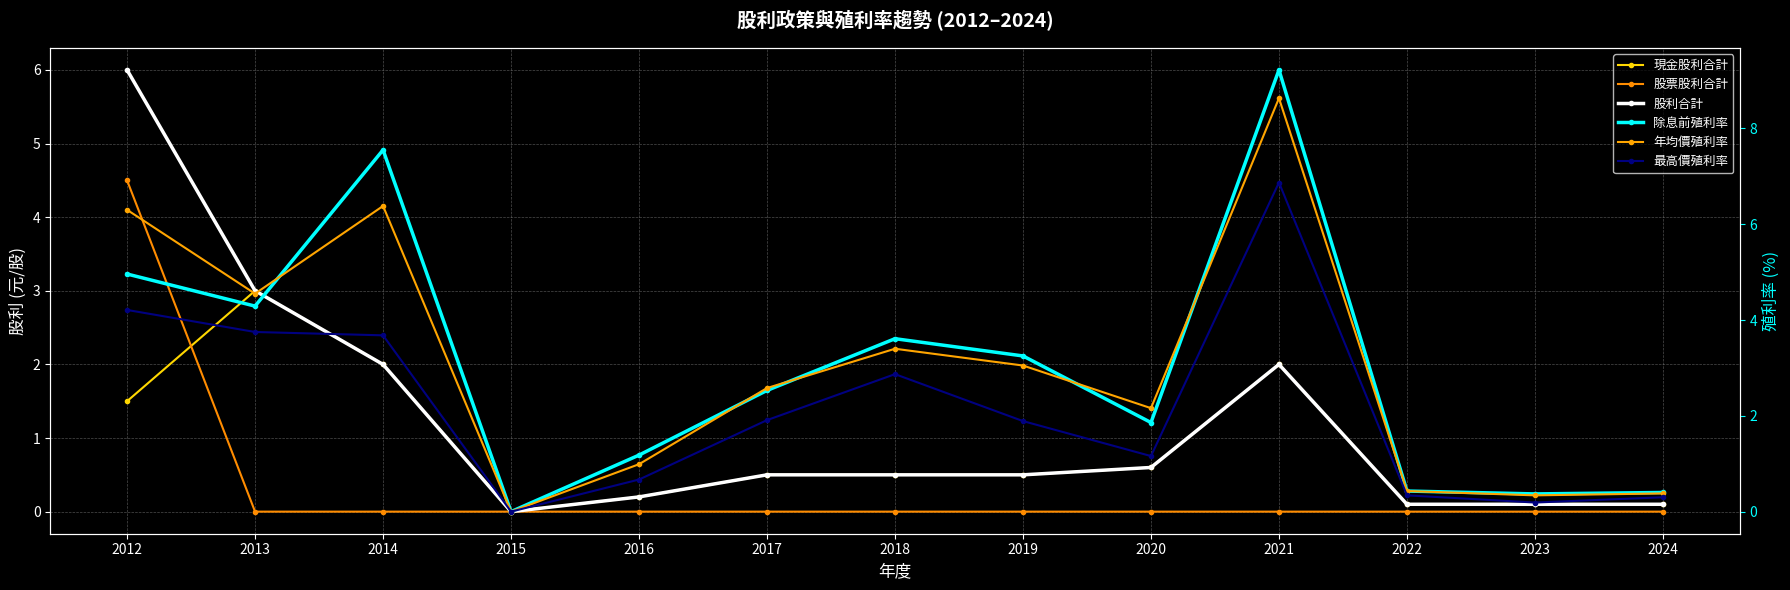

How many lines are shown in the chart?

6